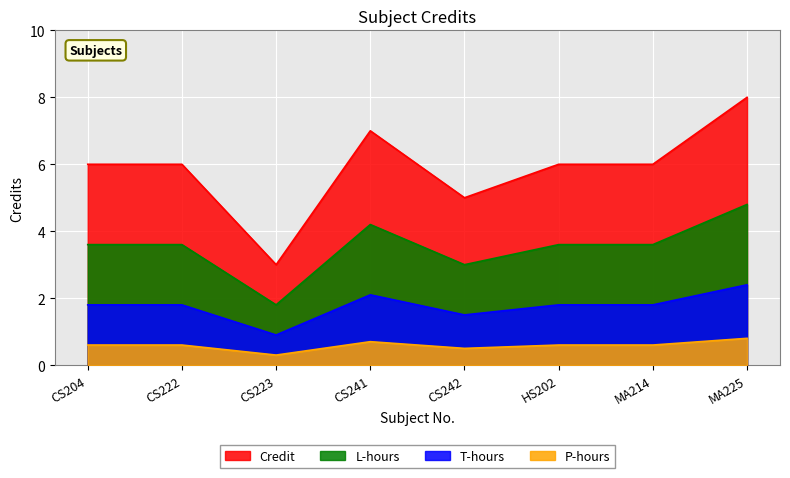

What is the difference between the second highest and minimum values?

4